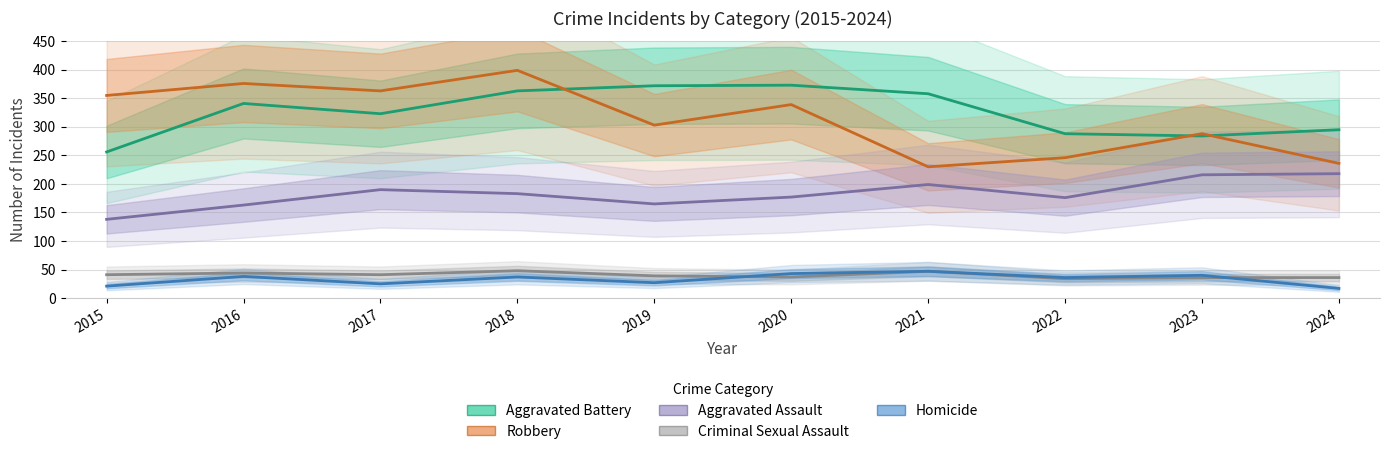

Which label corresponds to the largest value in the chart?

2018